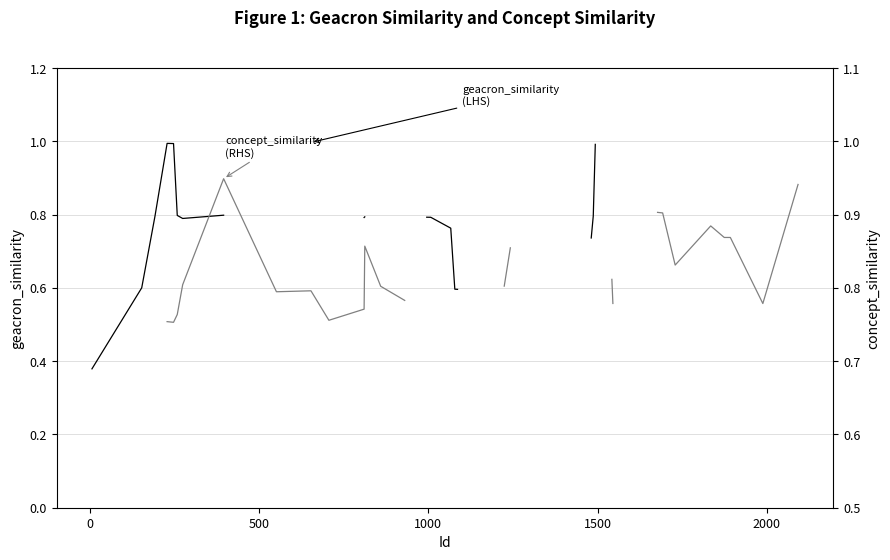

Is the value of concept_similarity
(RHS) at 15 greater than the value of geacron_similarity
(LHS) at 15?

No